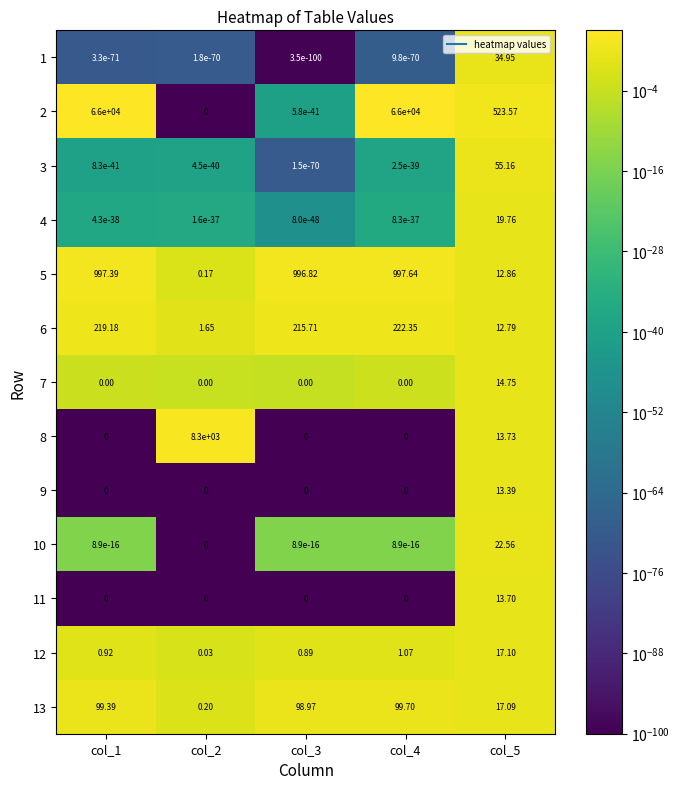

Rank the series at col_5 from lowest to highest value.

6, 5, 9, 11, 8, 7, 13, 12, 4, 10, 1, 3, 2